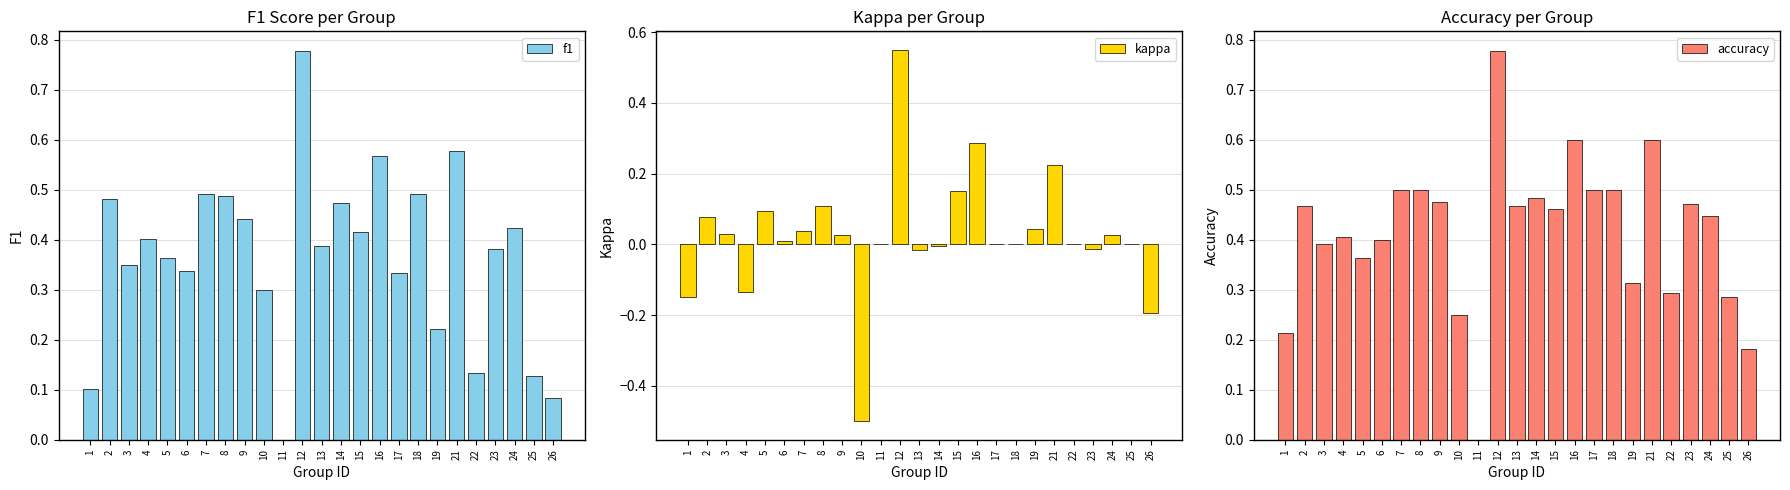

Reading right to left, what are all the values shown in this chart?

f1: 0.1	0.1	0.4	0.4	0.1	0.6	0.2	0.5	0.3	0.6	0.4	0.5	0.4	0.8	0.0	0.3	0.4	0.5	0.5	0.3	0.4	0.4	0.3	0.5	0.1
kappa: -0.2	0.0	0.0	-0.0	0.0	0.2	0.0	0.0	0.0	0.3	0.1	-0.0	-0.0	0.6	0.0	-0.5	0.0	0.1	0.0	0.0	0.1	-0.1	0.0	0.1	-0.1
accuracy: 0.2	0.3	0.4	0.5	0.3	0.6	0.3	0.5	0.5	0.6	0.5	0.5	0.5	0.8	0.0	0.2	0.5	0.5	0.5	0.4	0.4	0.4	0.4	0.5	0.2